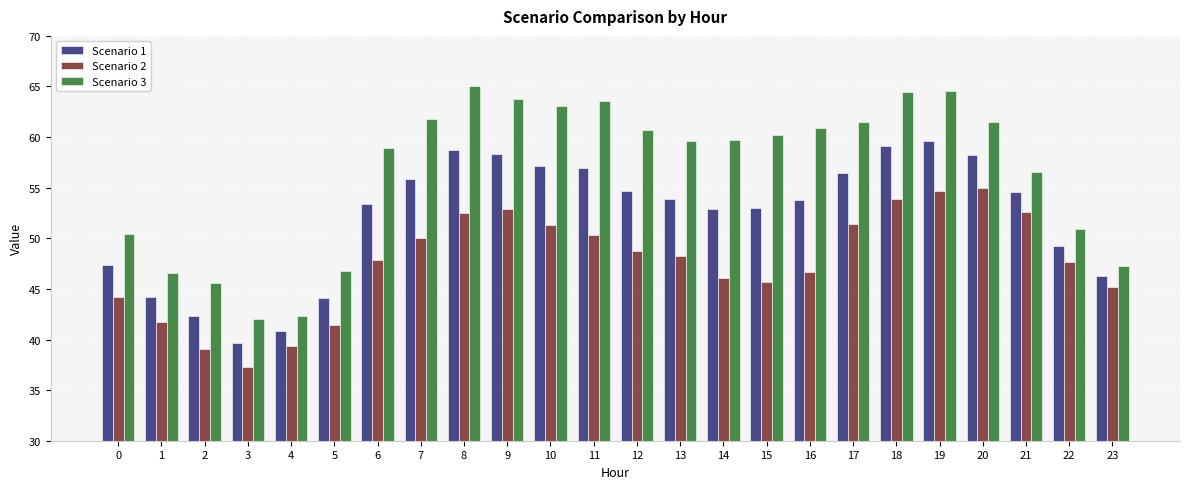

What is the difference between the highest and lowest values at 15?

14.5